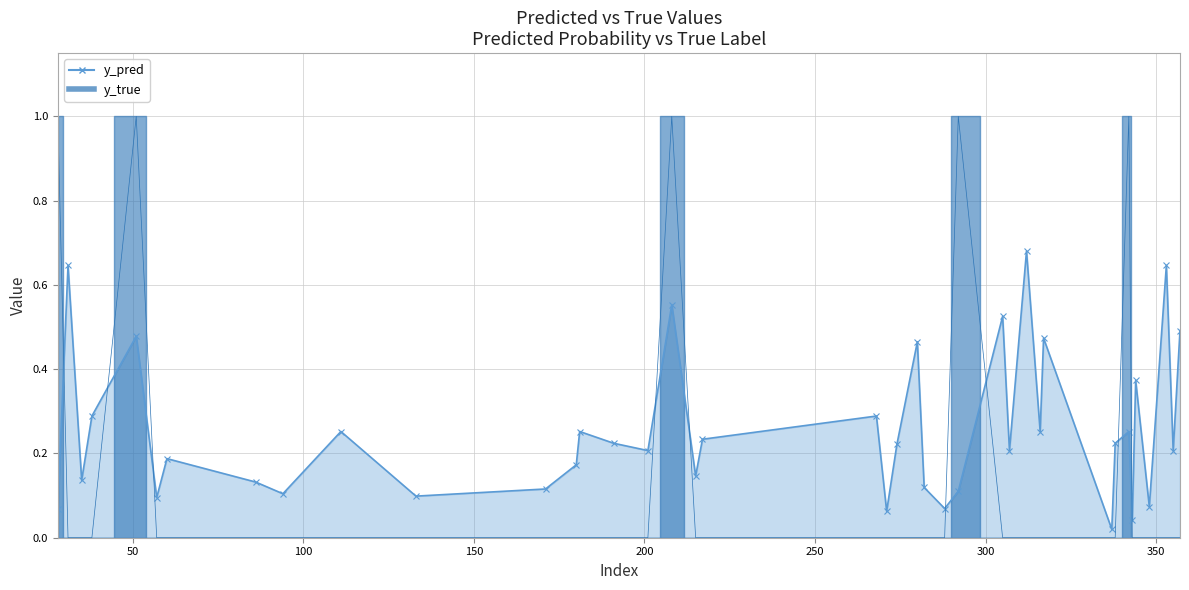

What is the sum of the y_pred values at 357 and 271?

0.6